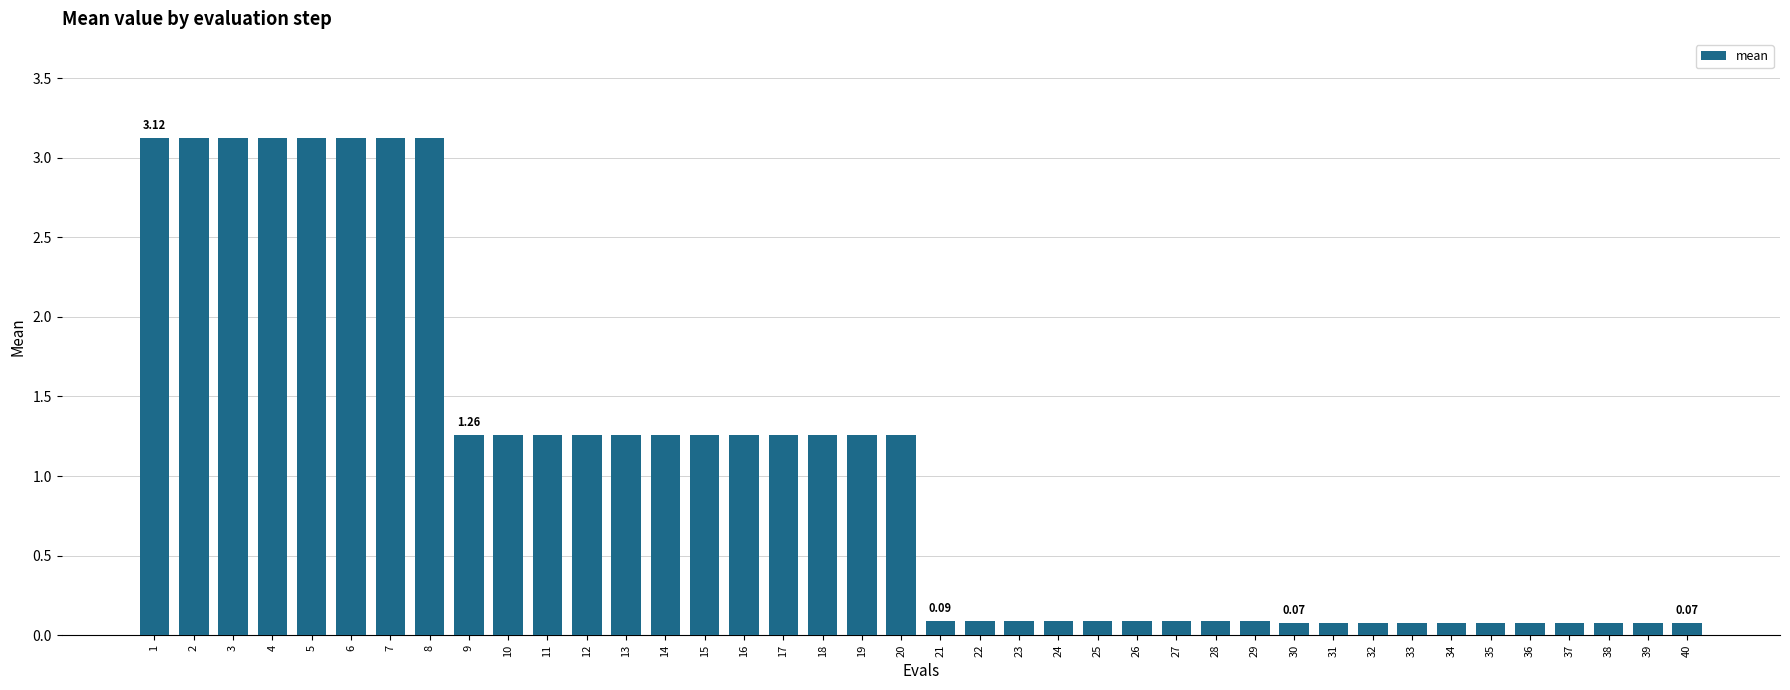

What is the change in value from 5 to 25?

-3.0